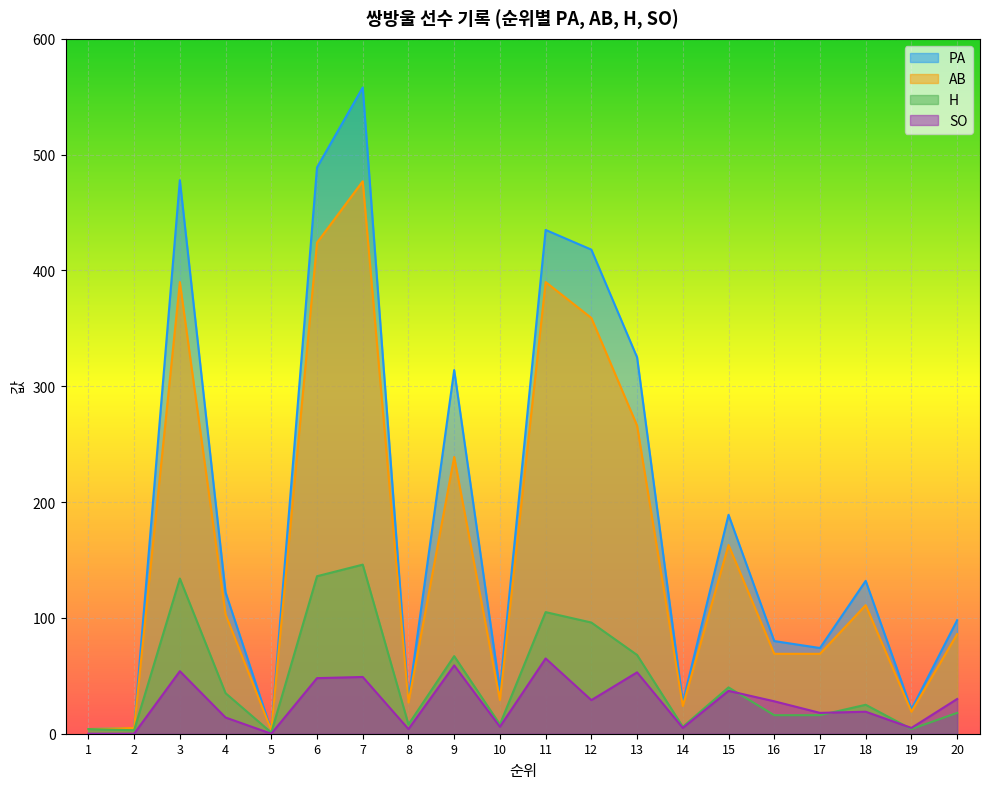

What is the average value of the SO series?

26